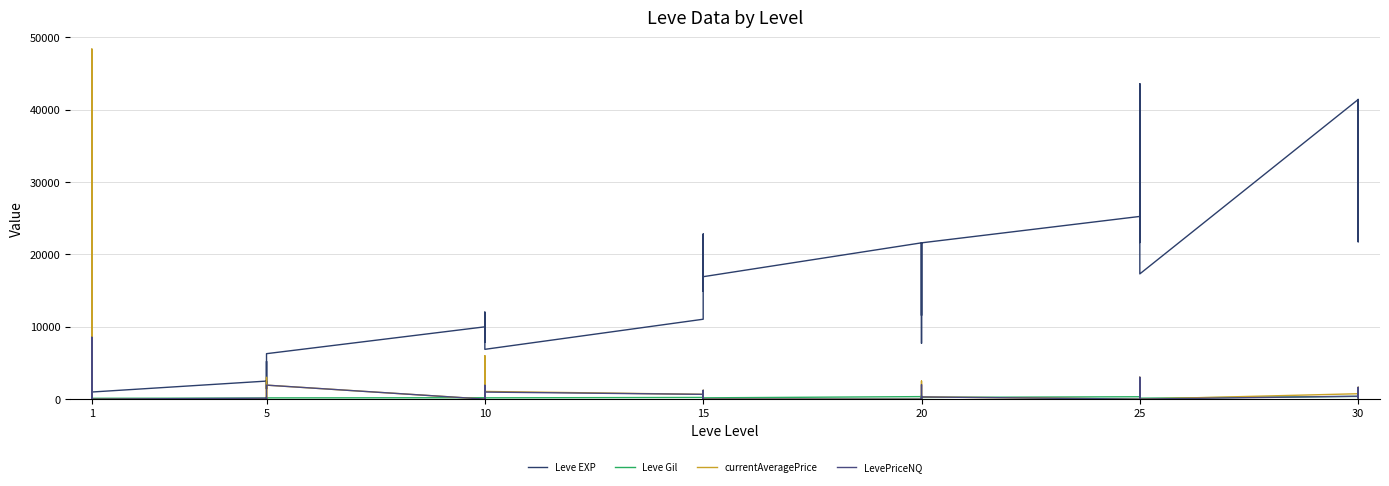

What is the value of the currentAveragePrice point at the 14th from the left?

635